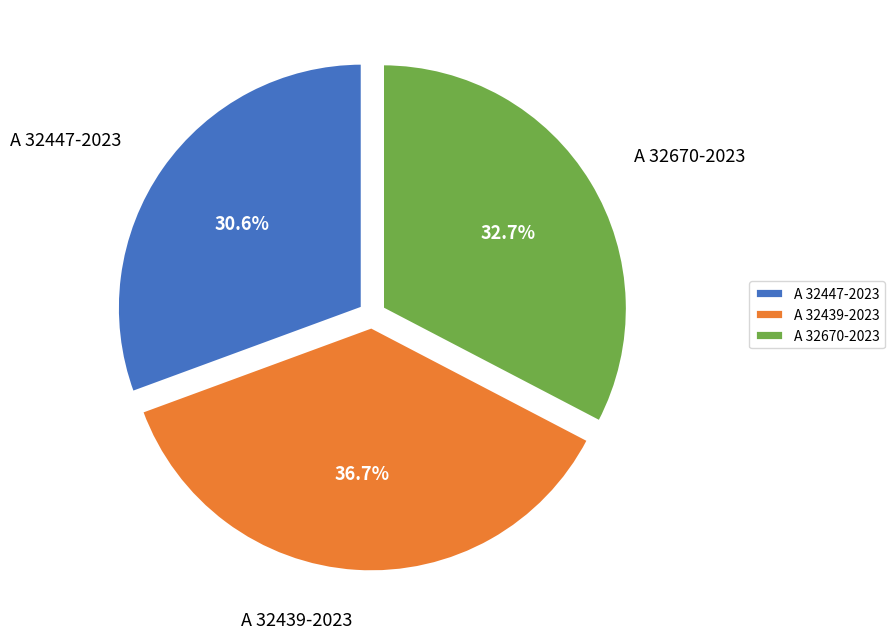

True or false: A 32447-2023 accounts for 43% of the total.

False